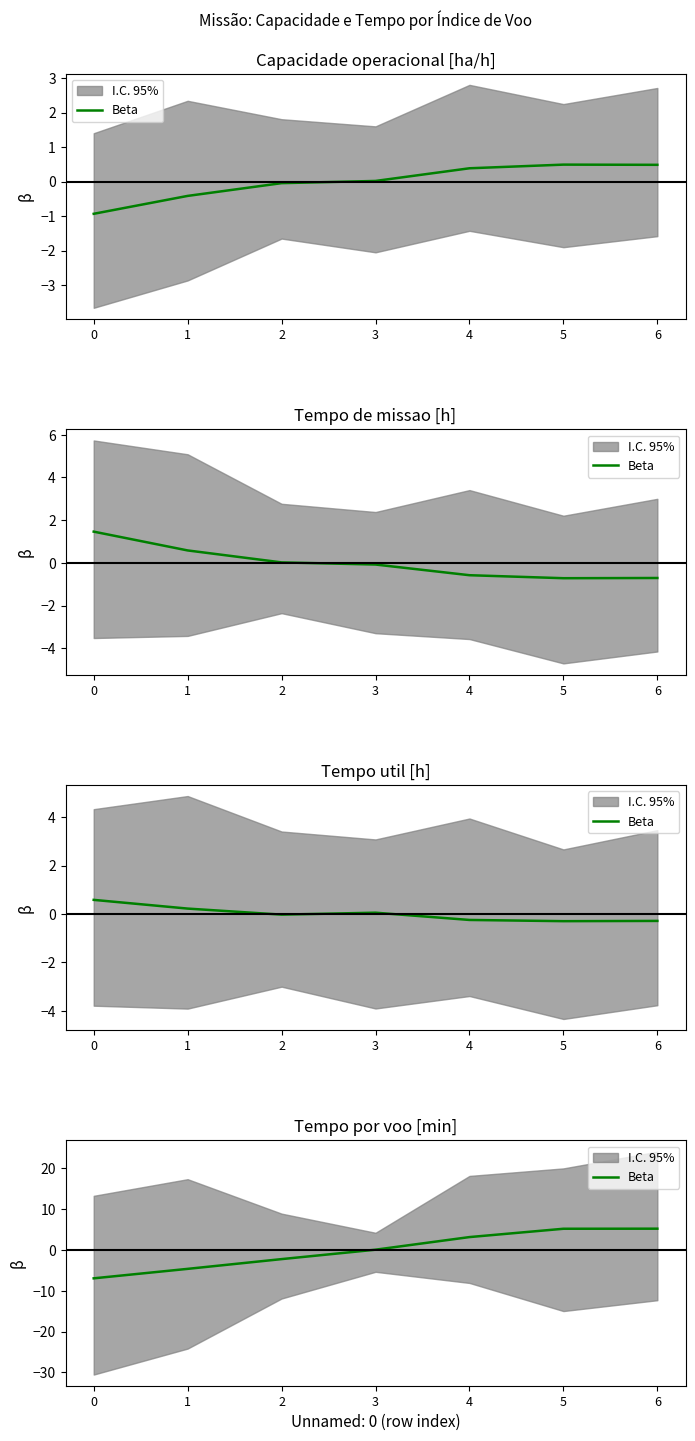

What is the minimum value shown in the chart?

-6.9